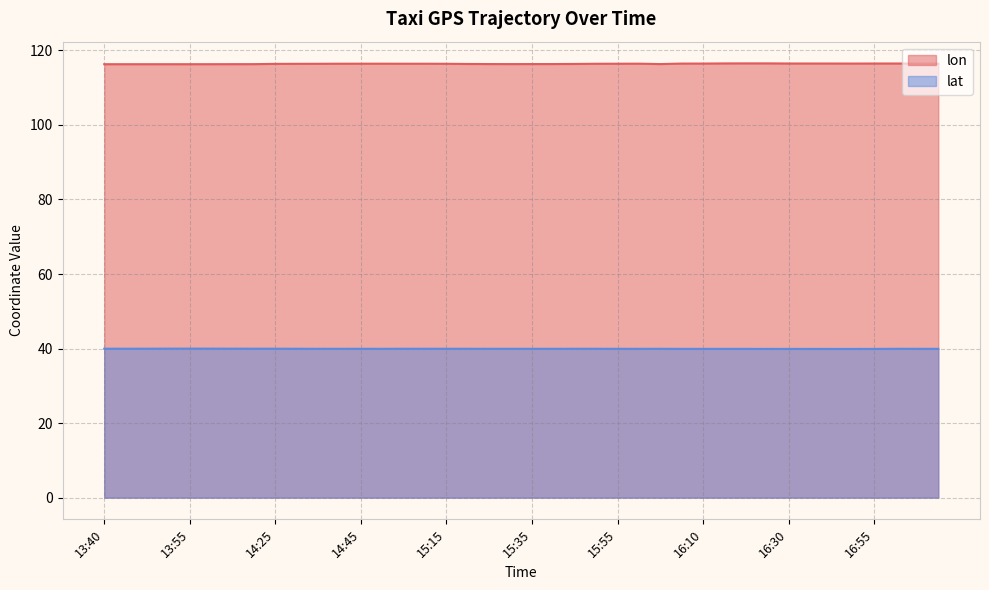

How many distinct data groups are displayed?

2